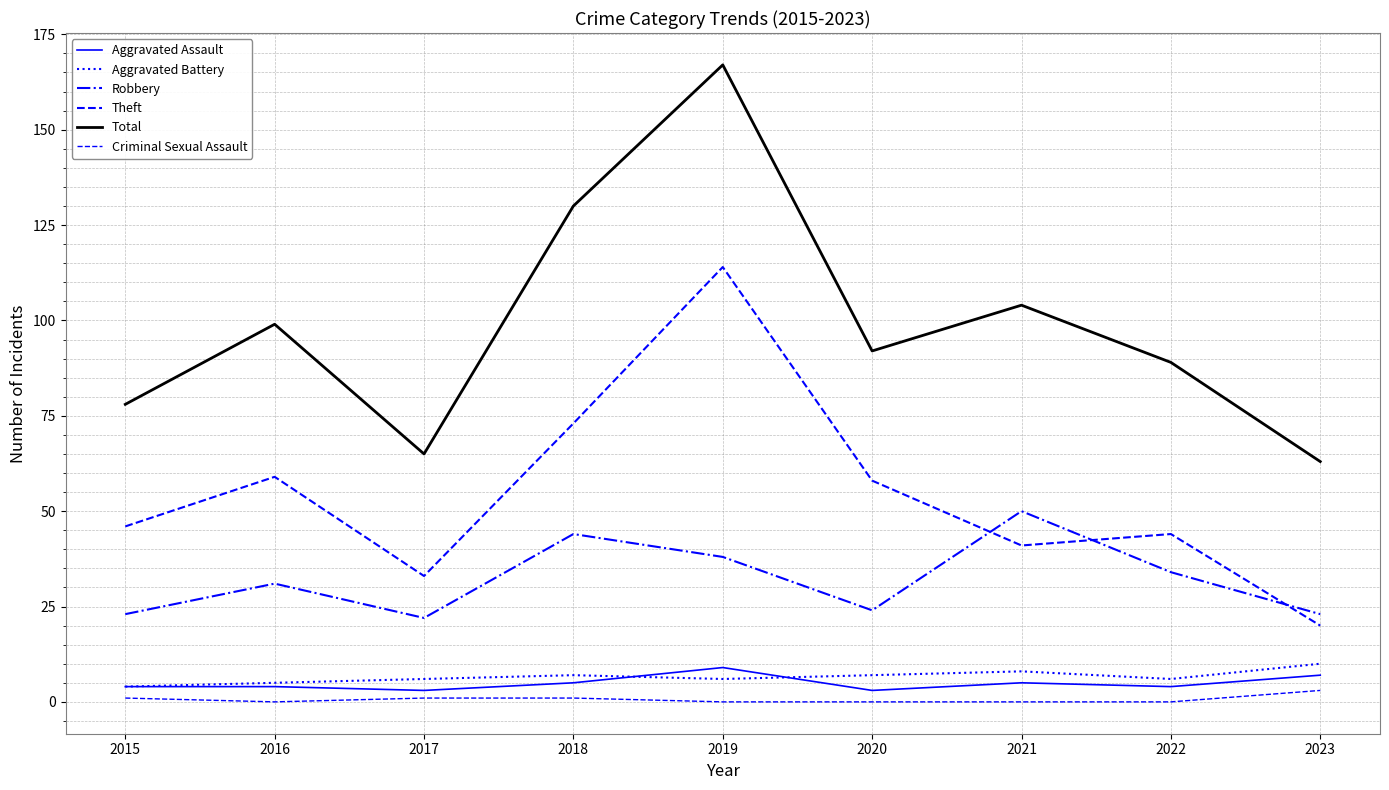

Reading left to right, what are all the values shown in this chart?

Aggravated Assault: 2015=4	2016=4	2017=3	2018=5	2019=9	2020=3	2021=5	2022=4	2023=7
Aggravated Battery: 2015=4	2016=5	2017=6	2018=7	2019=6	2020=7	2021=8	2022=6	2023=10
Robbery: 2015=23	2016=31	2017=22	2018=44	2019=38	2020=24	2021=50	2022=34	2023=23
Theft: 2015=46	2016=59	2017=33	2018=73	2019=114	2020=58	2021=41	2022=44	2023=20
Total: 2015=78	2016=99	2017=65	2018=130	2019=167	2020=92	2021=104	2022=89	2023=63
Criminal Sexual Assault: 2015=1	2016=0	2017=1	2018=1	2019=0	2020=0	2021=0	2022=0	2023=3